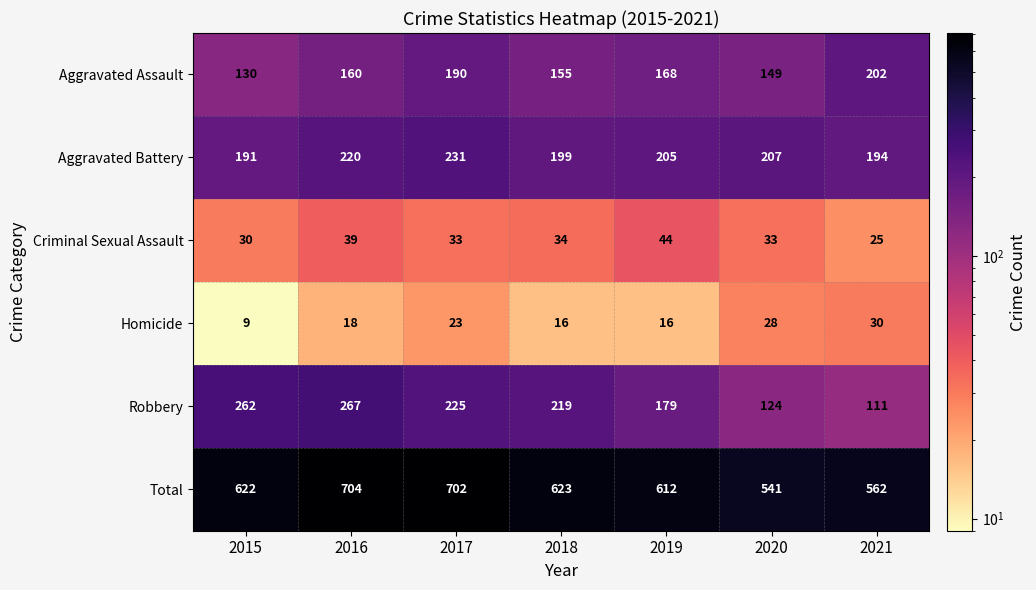

At 2015, list the series in order from largest to smallest.

Total, Robbery, Aggravated Battery, Aggravated Assault, Criminal Sexual Assault, Homicide